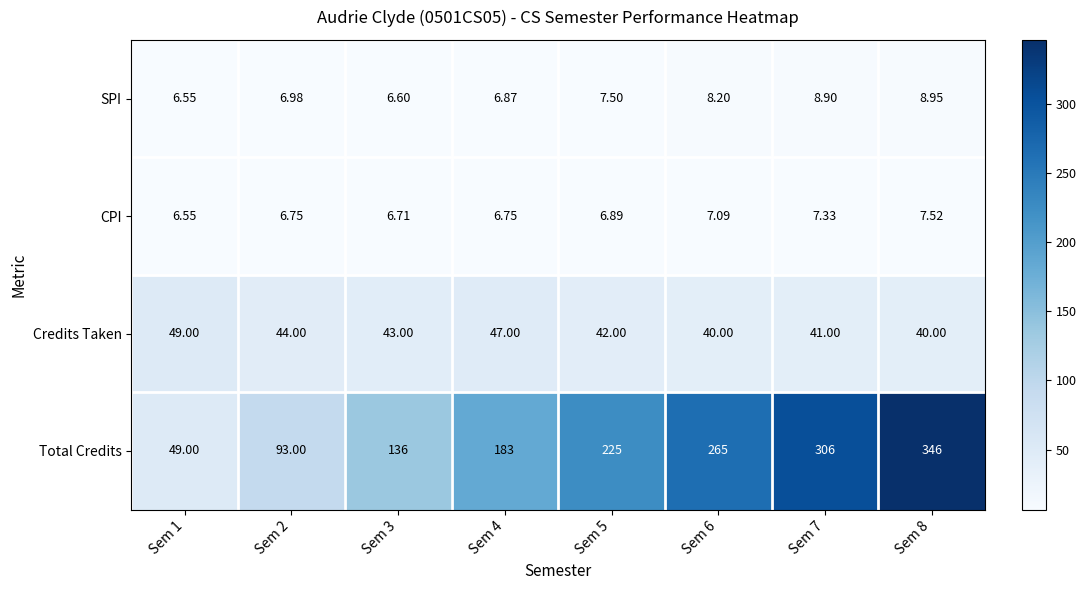

Which series has the largest total across all categories?

Total Credits